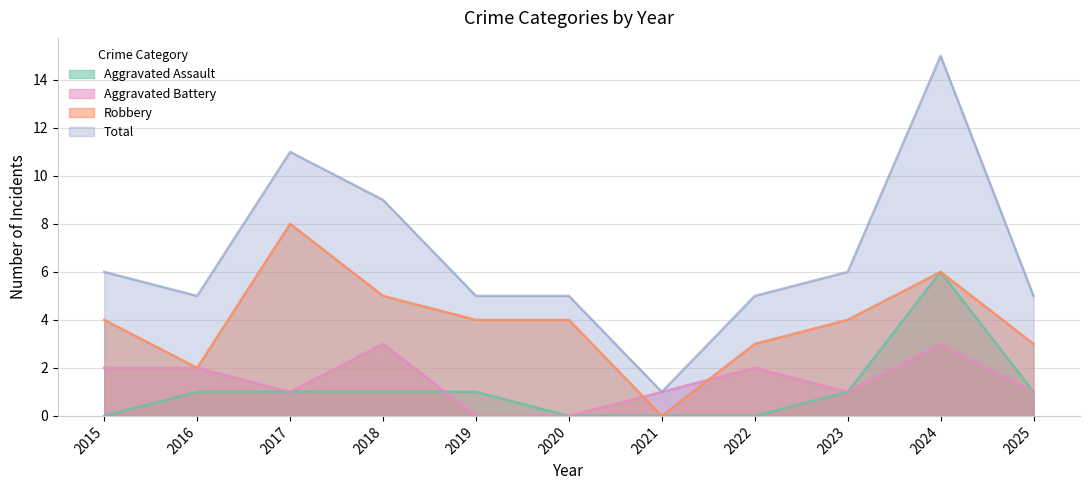

Reading right to left, transcribe all the data shown in this chart.

Aggravated Assault: 1	6	1	0	0	0	1	1	1	1	0
Aggravated Battery: 1	3	1	2	1	0	0	3	1	2	2
Robbery: 3	6	4	3	0	4	4	5	8	2	4
Total: 5	15	6	5	1	5	5	9	11	5	6